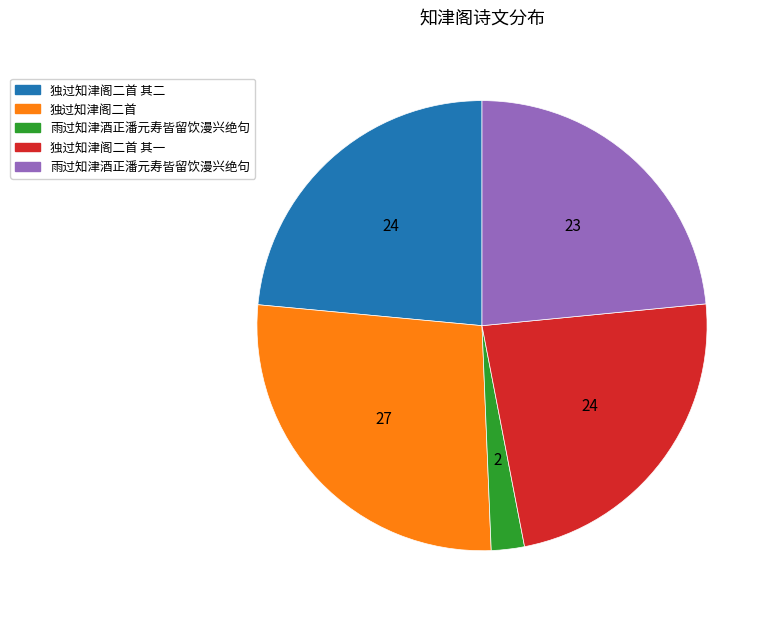

Does any single category account for the majority?

No